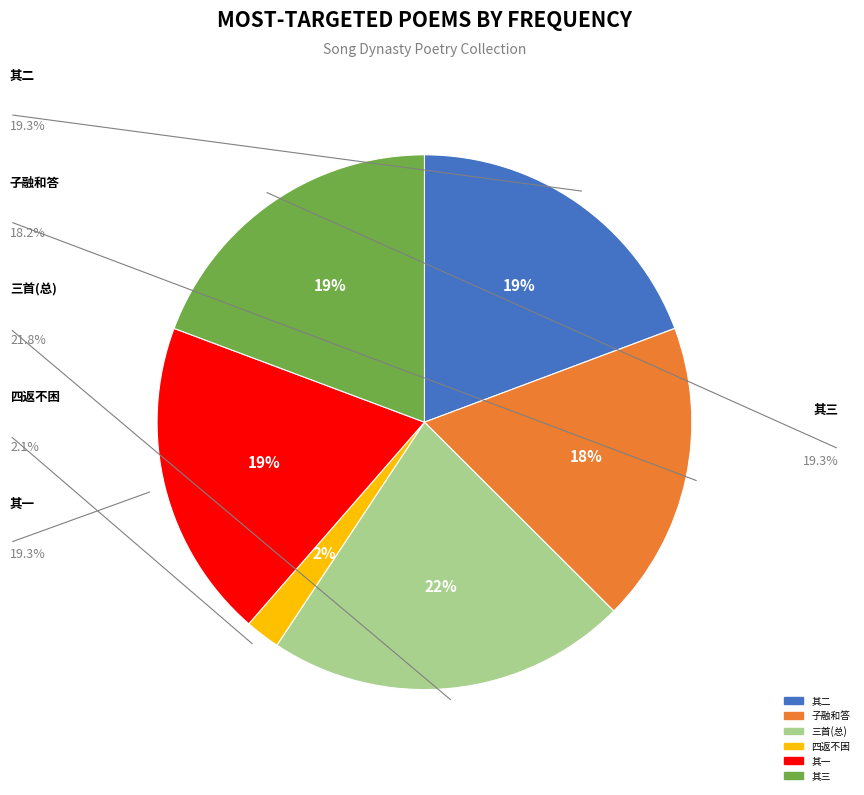

Is there a majority slice in this chart?

No